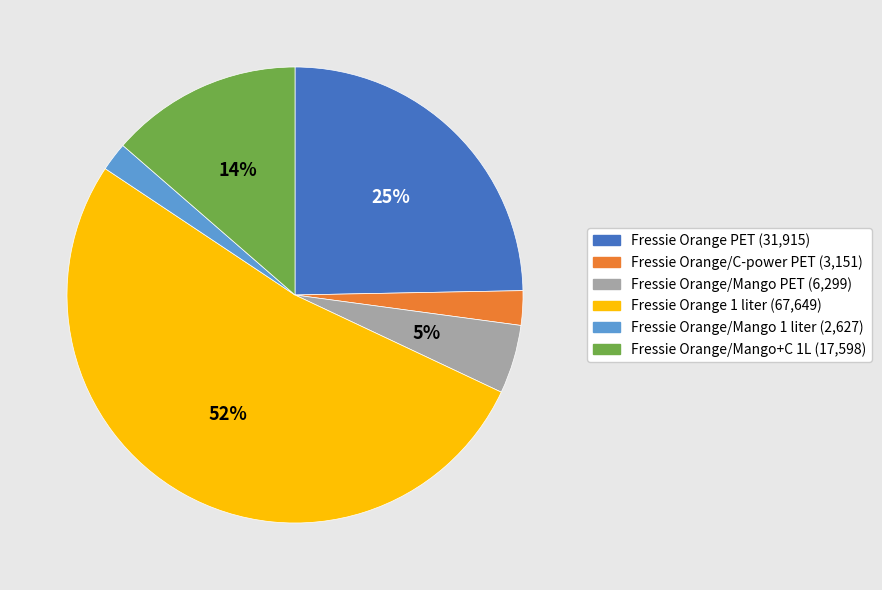

How many slices are in this pie chart?

6